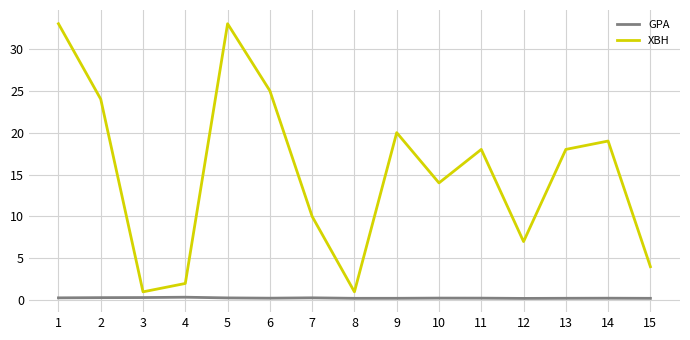

What is the difference between the highest and lowest values at 1?

32.7